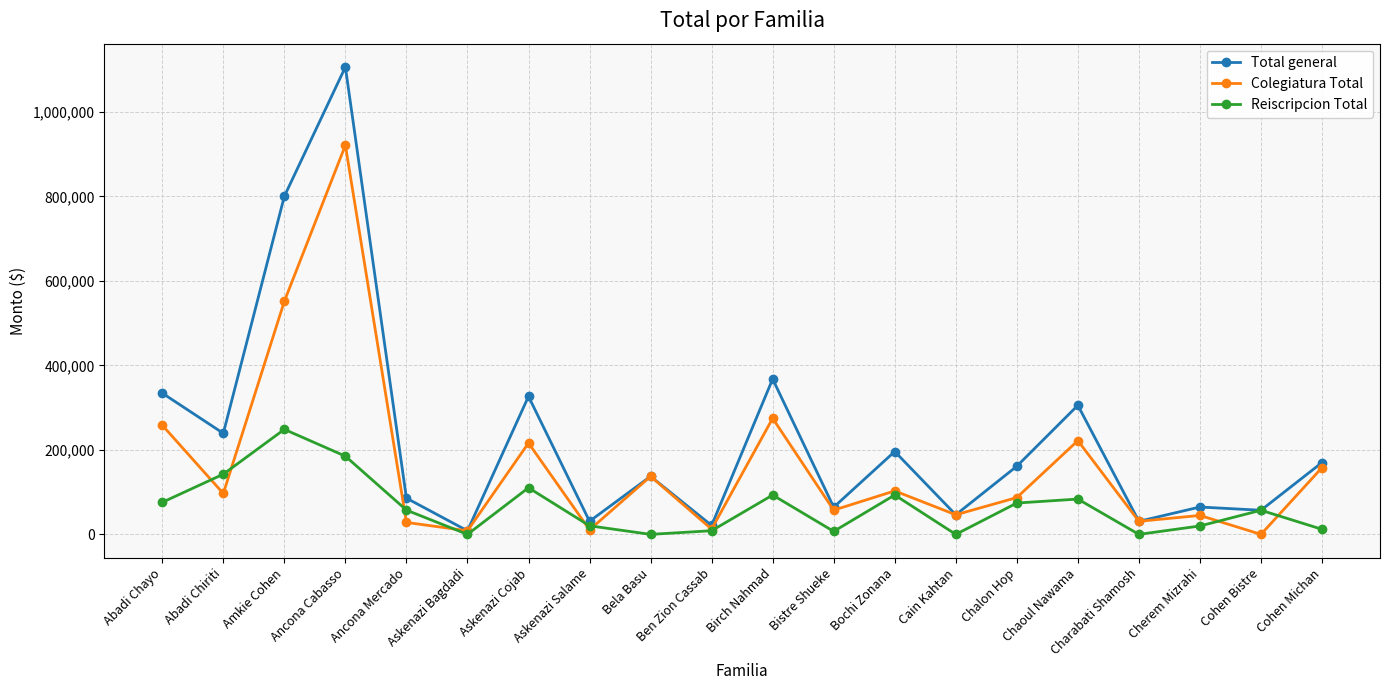

True or false: Total general has a value of 43318.2 at Ancona Mercado.

False